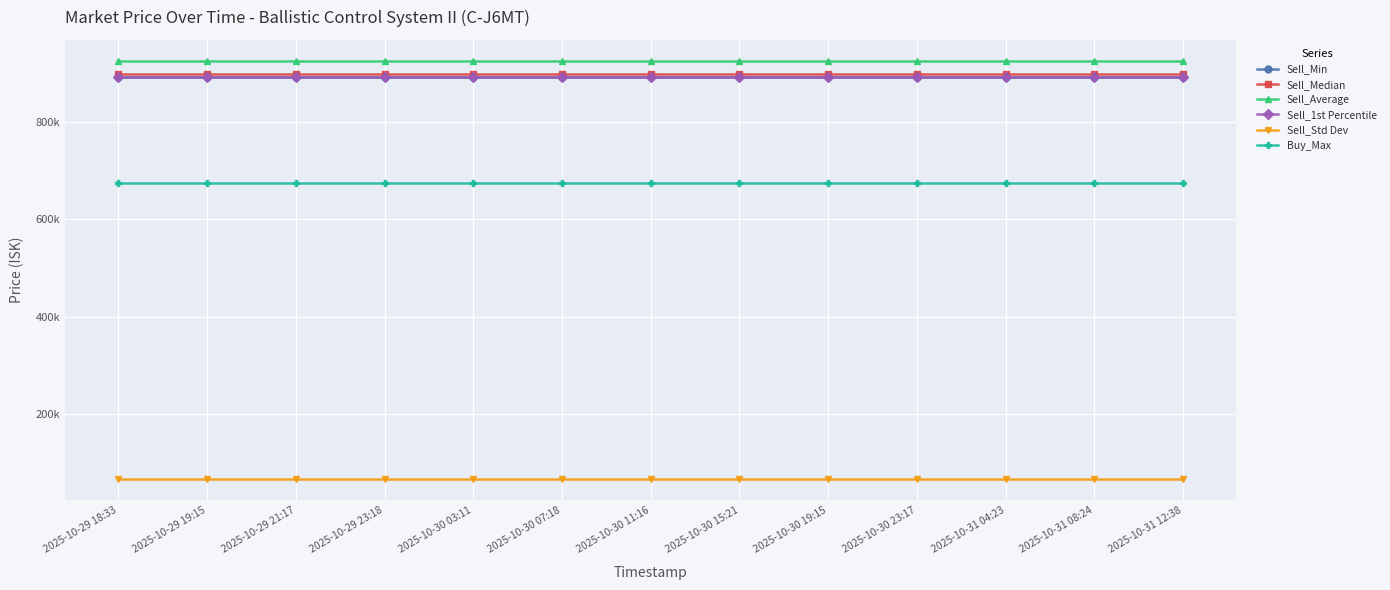

At which label is Sell_Average closest to 926055?

2025-10-29 18:33